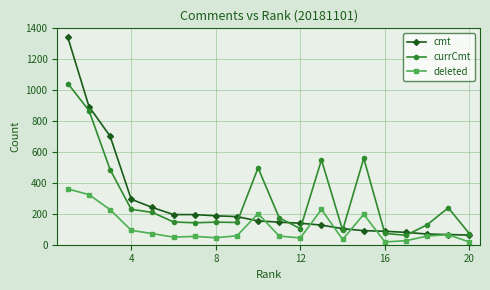

List the series in order of their peak value, highest first.

cmt, currCmt, deleted